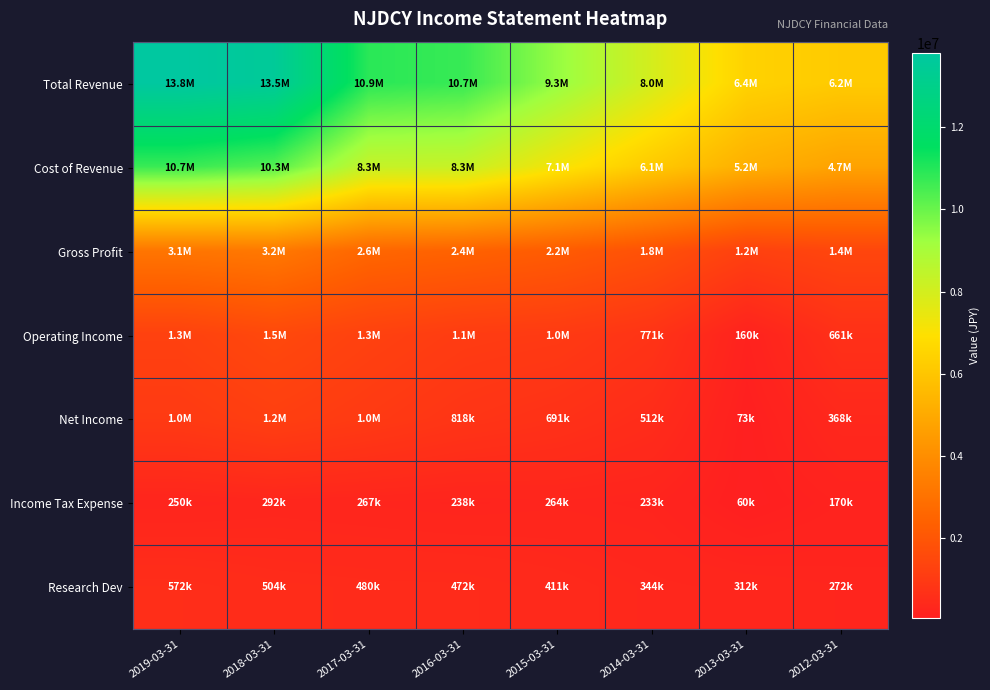

List the series in order of their peak value, highest first.

Total Revenue, Cost of Revenue, Gross Profit, Operating Income, Net Income, Research Dev, Income Tax Expense